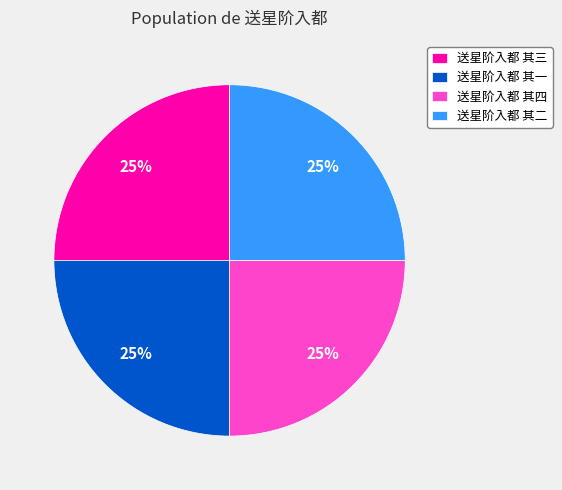

Count the number of slices in the pie.

4